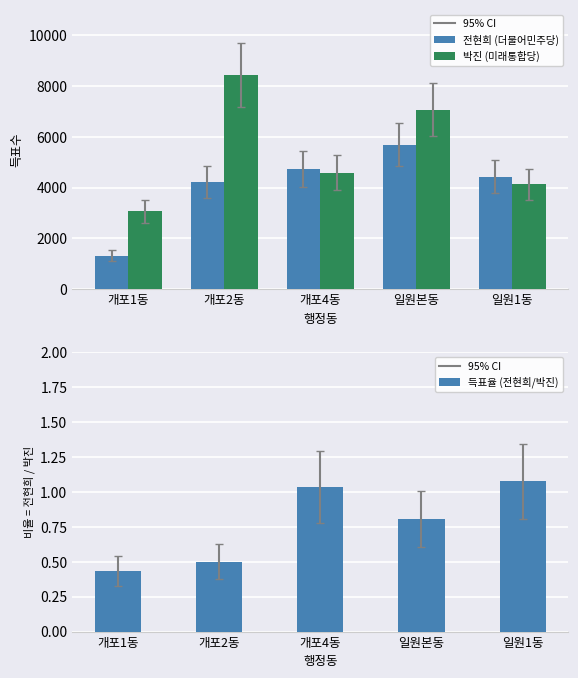

The 박진 (미래통합당) series shows 4577.0 at 개포4동. True or false?

True